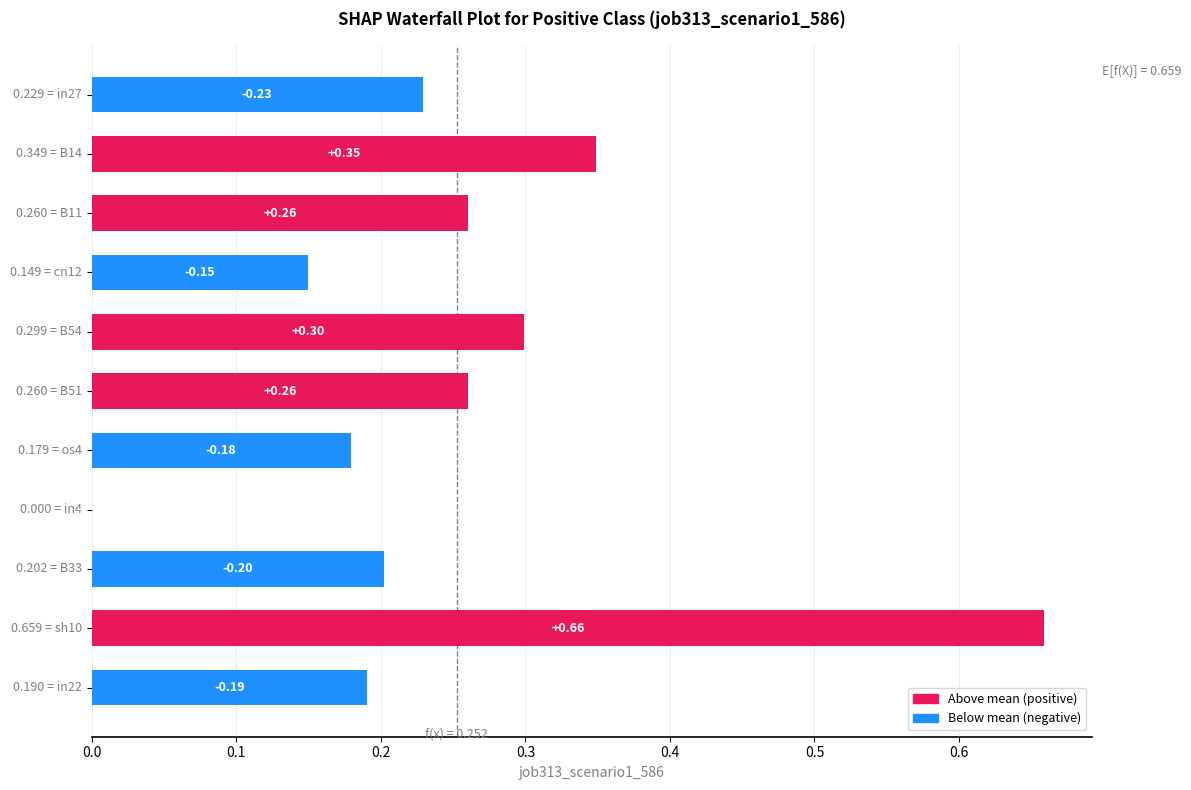

What is the sum of all values?

2.8